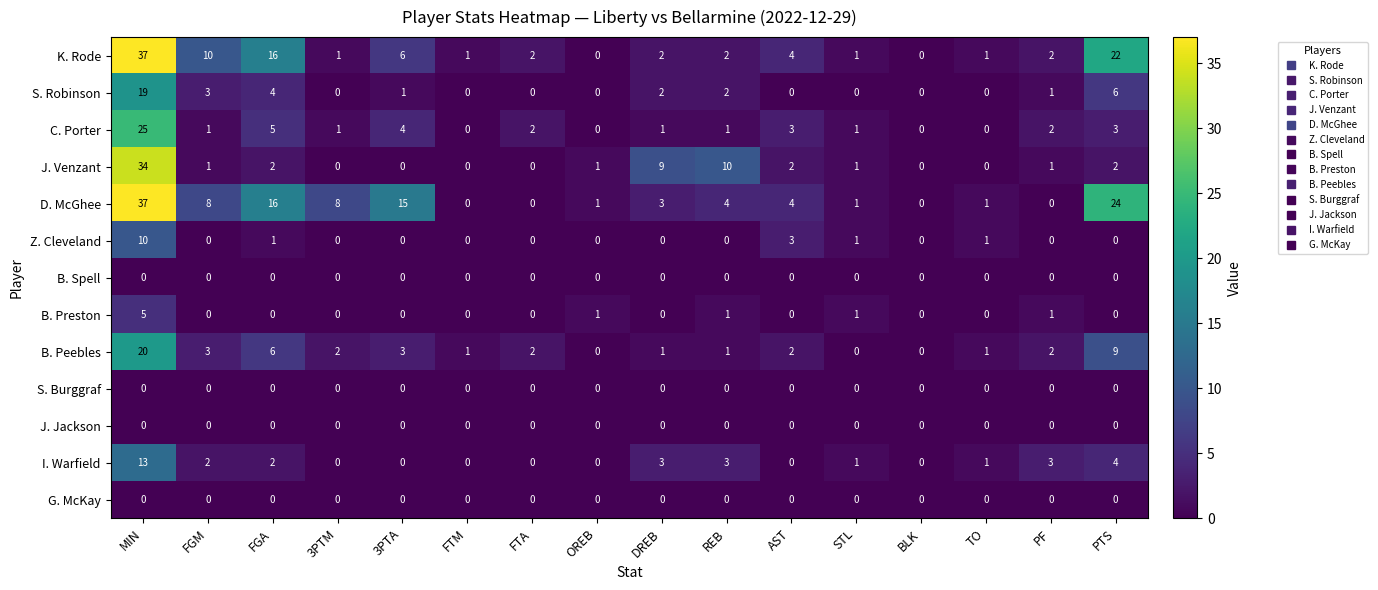

What is the difference between the maximum and second lowest values in the B. Preston series?

5